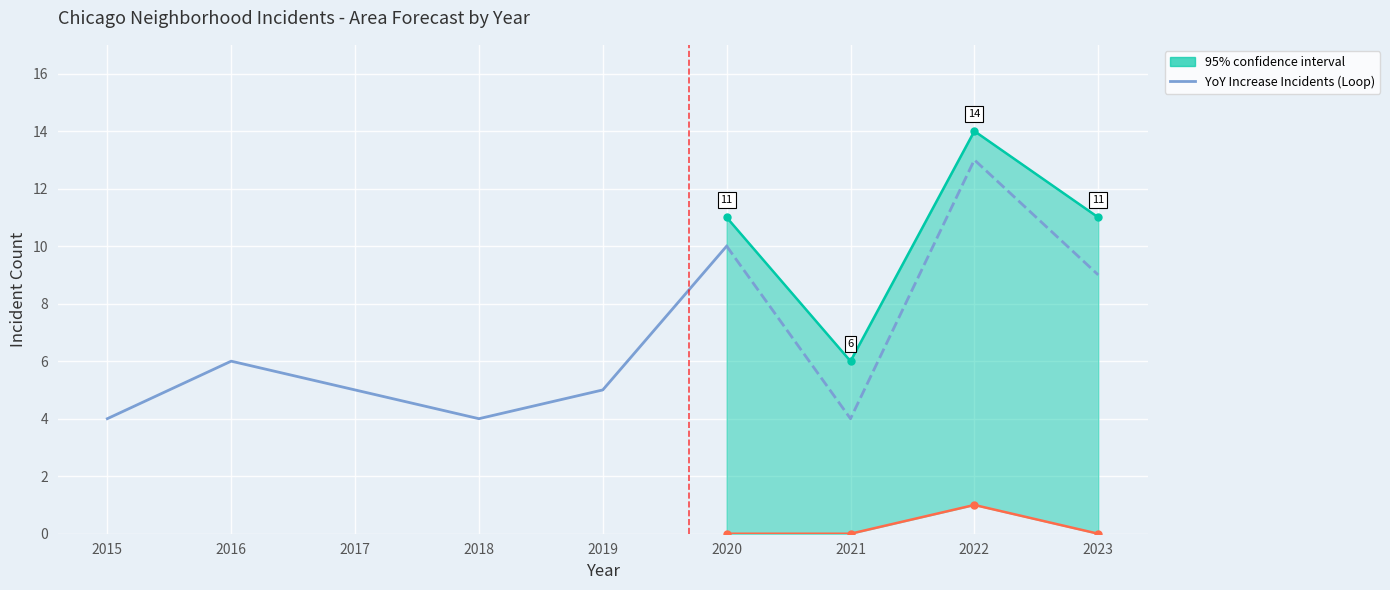

What is the approximate value at 2019?

5